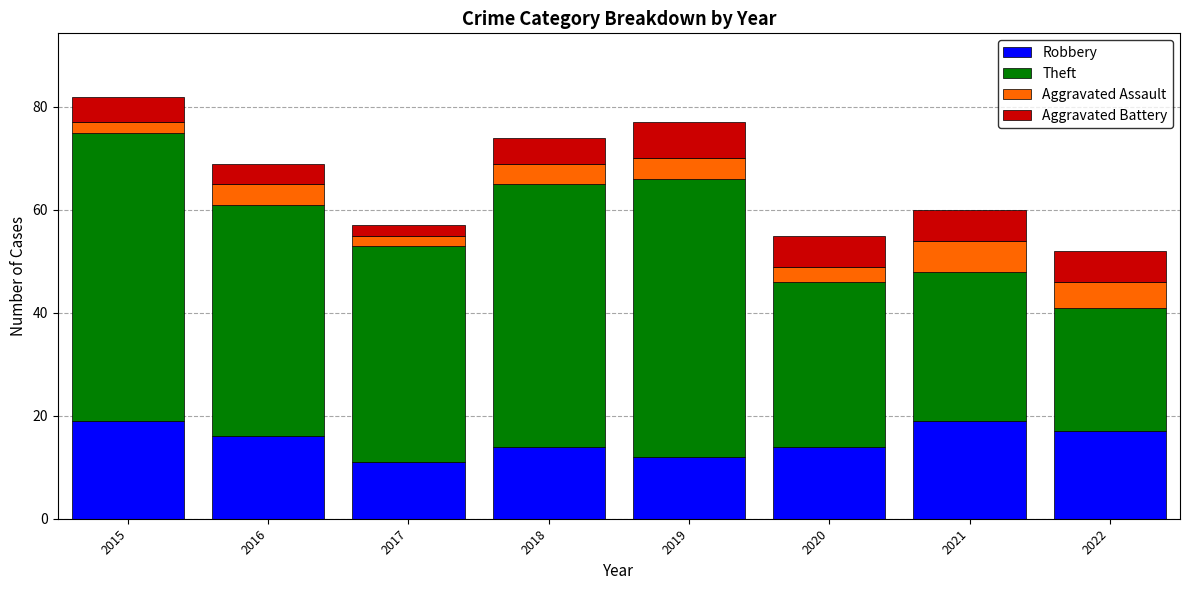

What is the average value of the Robbery series?

15